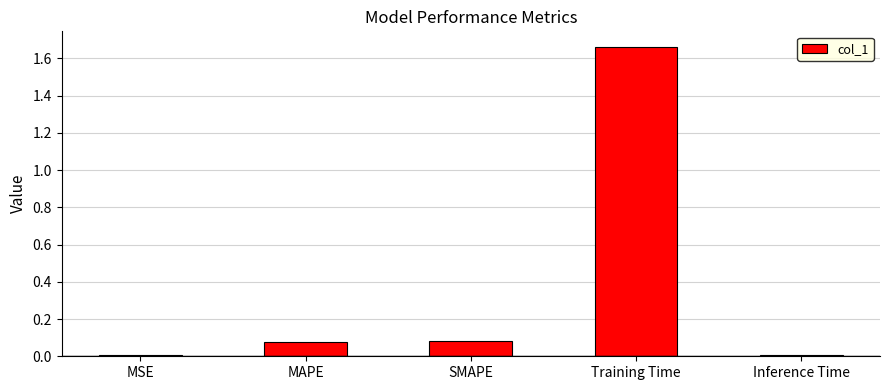

What is the average value?

0.4